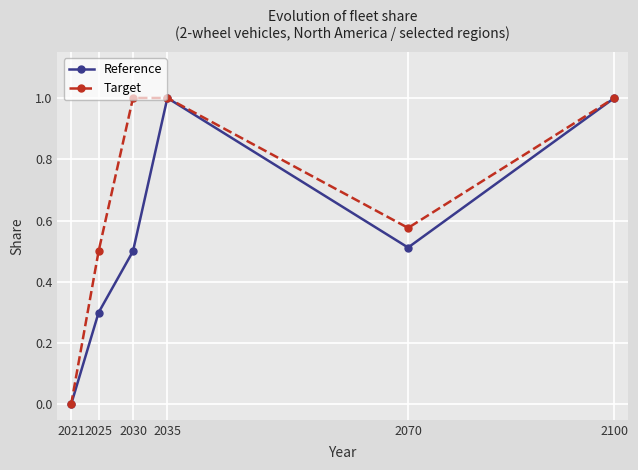

Rank the series by their average value, from highest to lowest.

Target, Reference